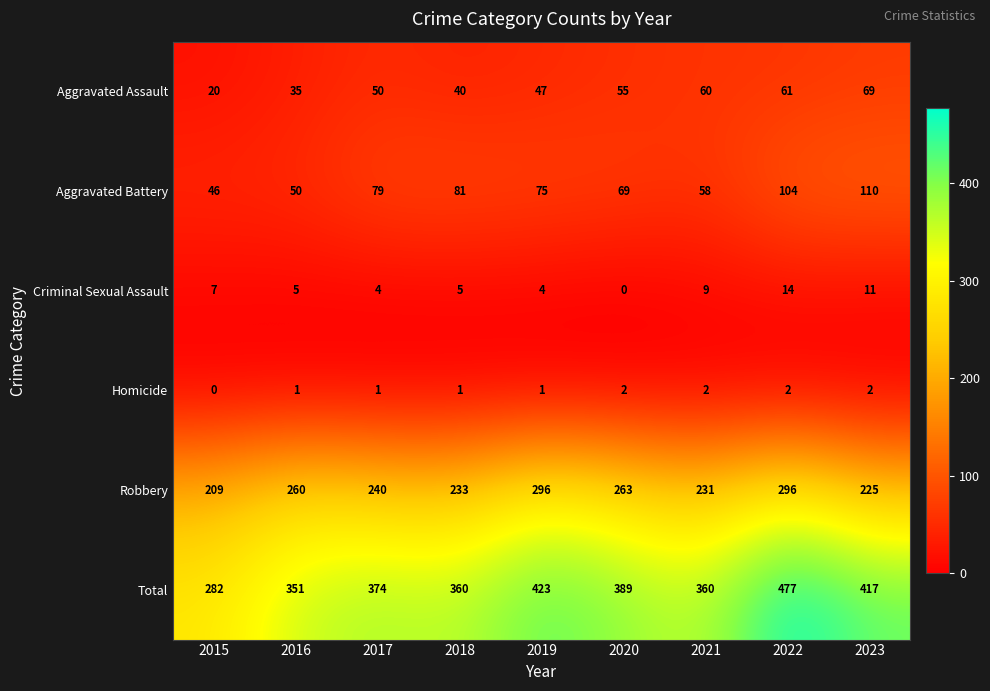

Rank the series at 2019 from highest to lowest value.

Total, Robbery, Aggravated Battery, Aggravated Assault, Criminal Sexual Assault, Homicide